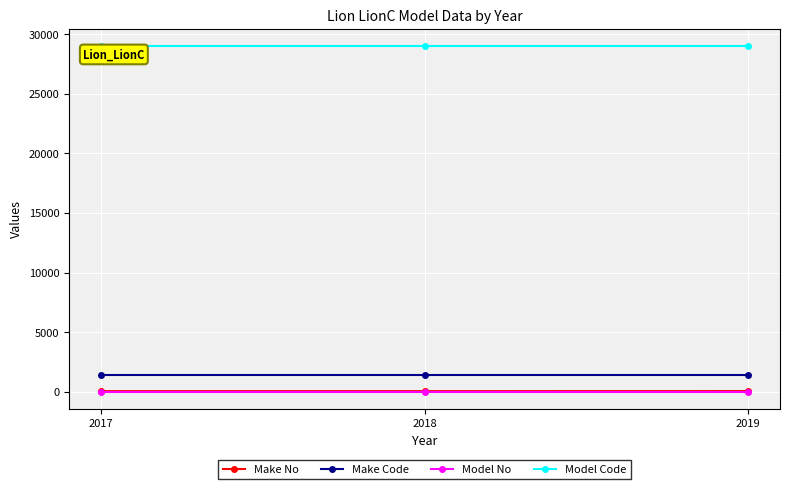

Is it true that Model No equals 1 at 2019?

True